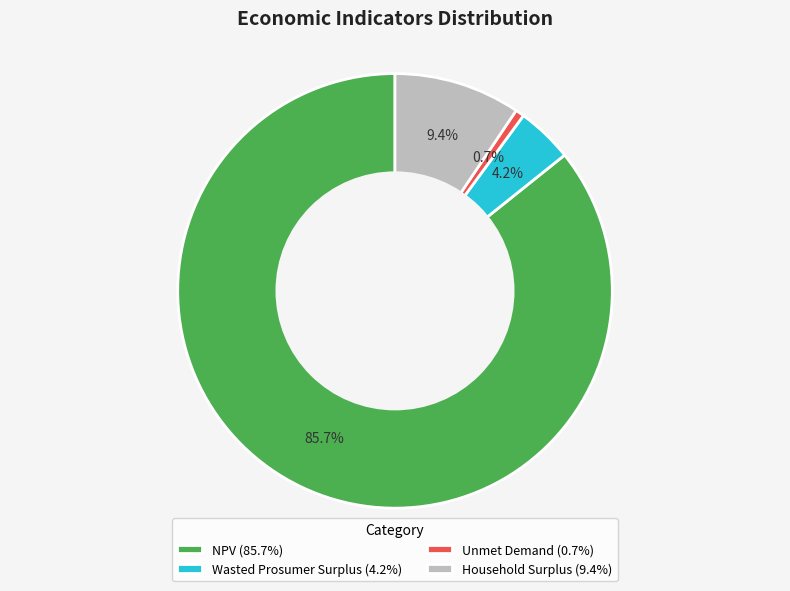

How many segments does this pie chart have?

4